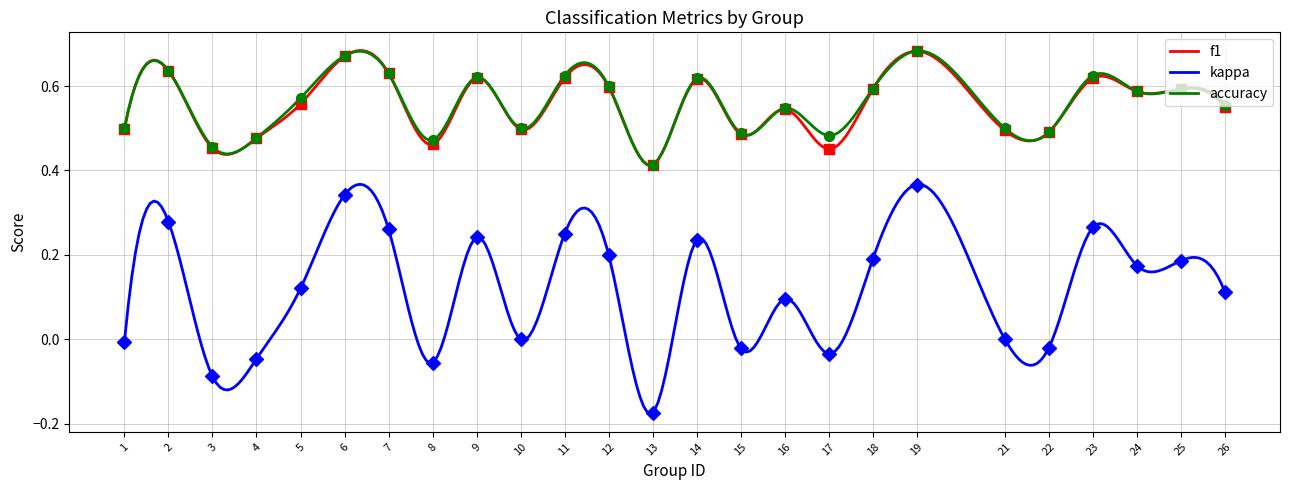

At which category is the sum across all series the highest?

19